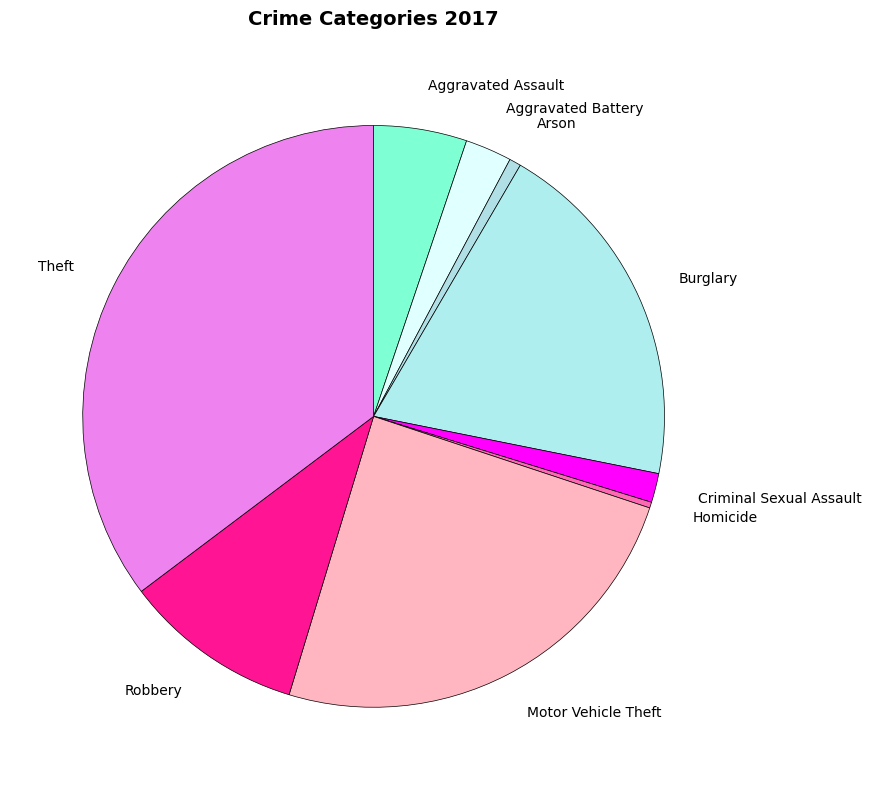

Does Burglary account for over 50% of the chart?

No